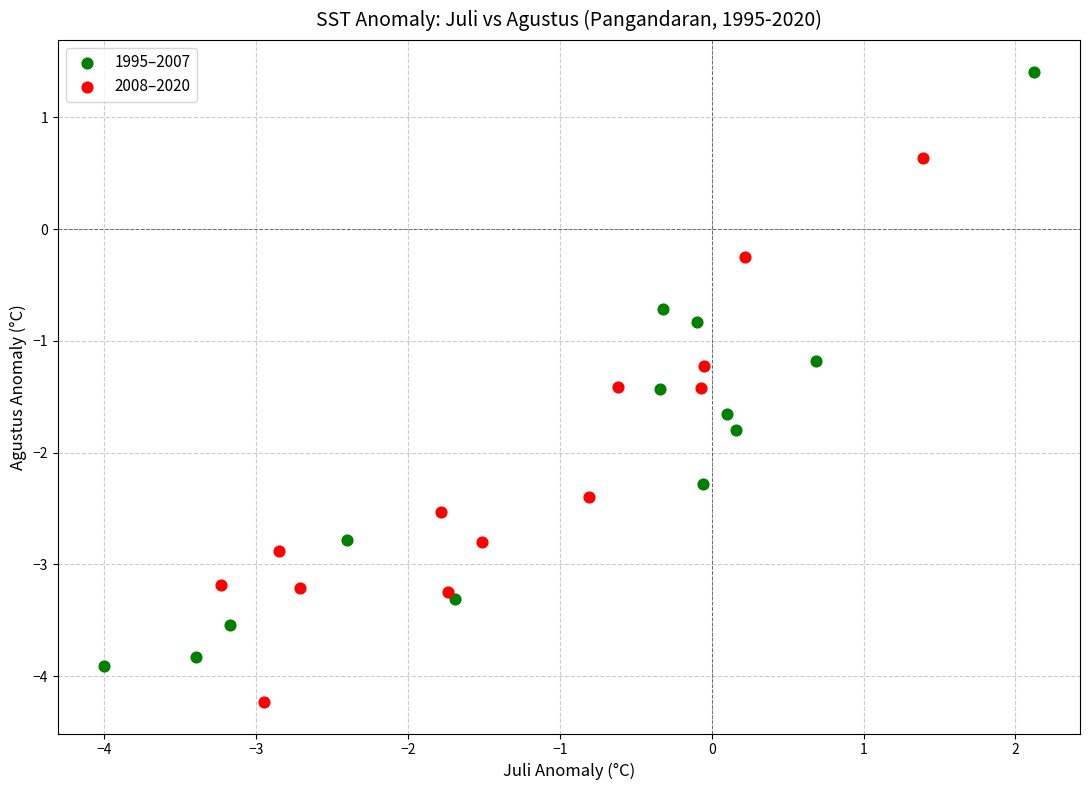

Which series reaches the maximum Y coordinate?

1995–2007